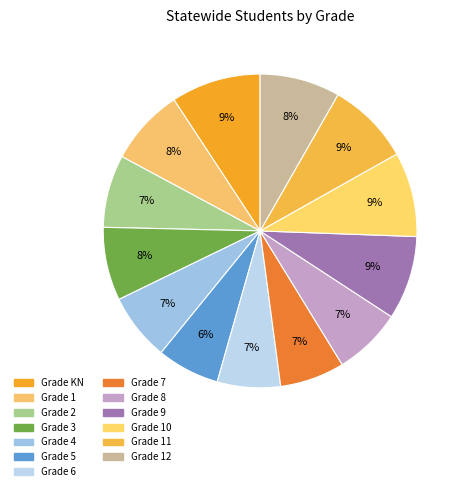

Count the number of slices in the pie.

13